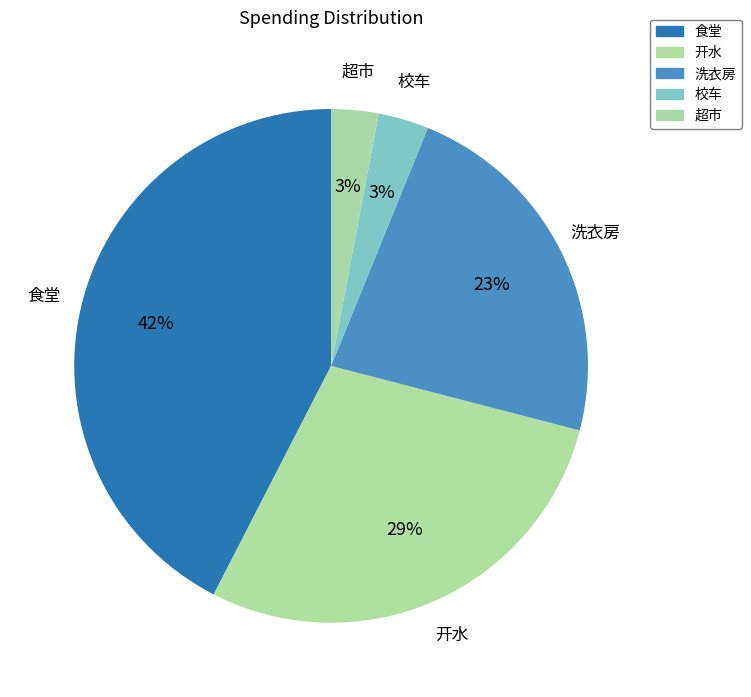

How many segments does this pie chart have?

5